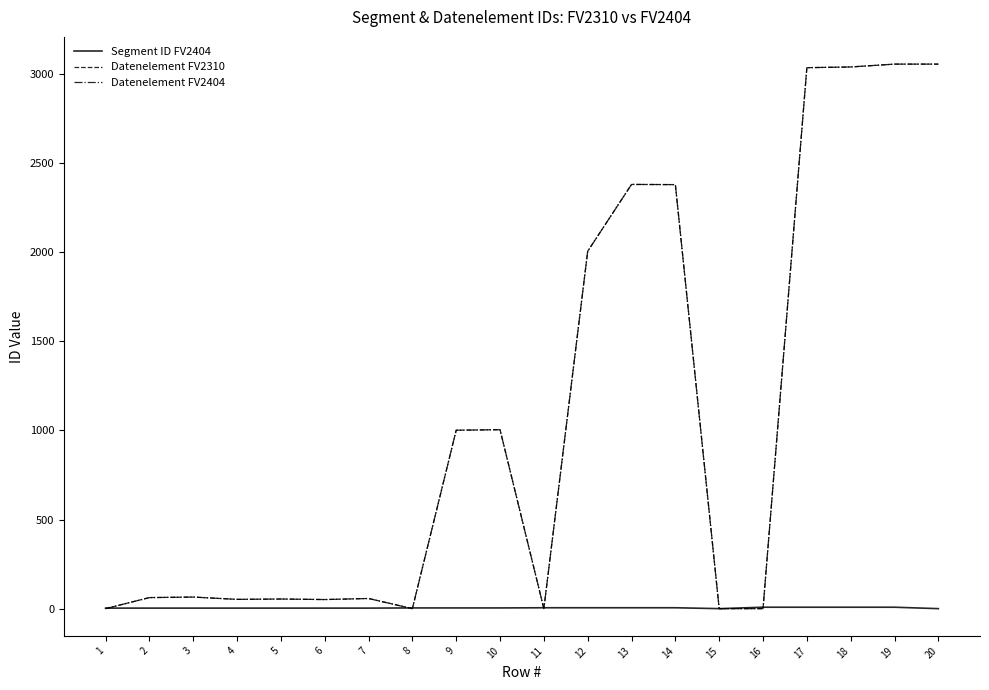

Does the chart display data point markers on the line(s)?

No